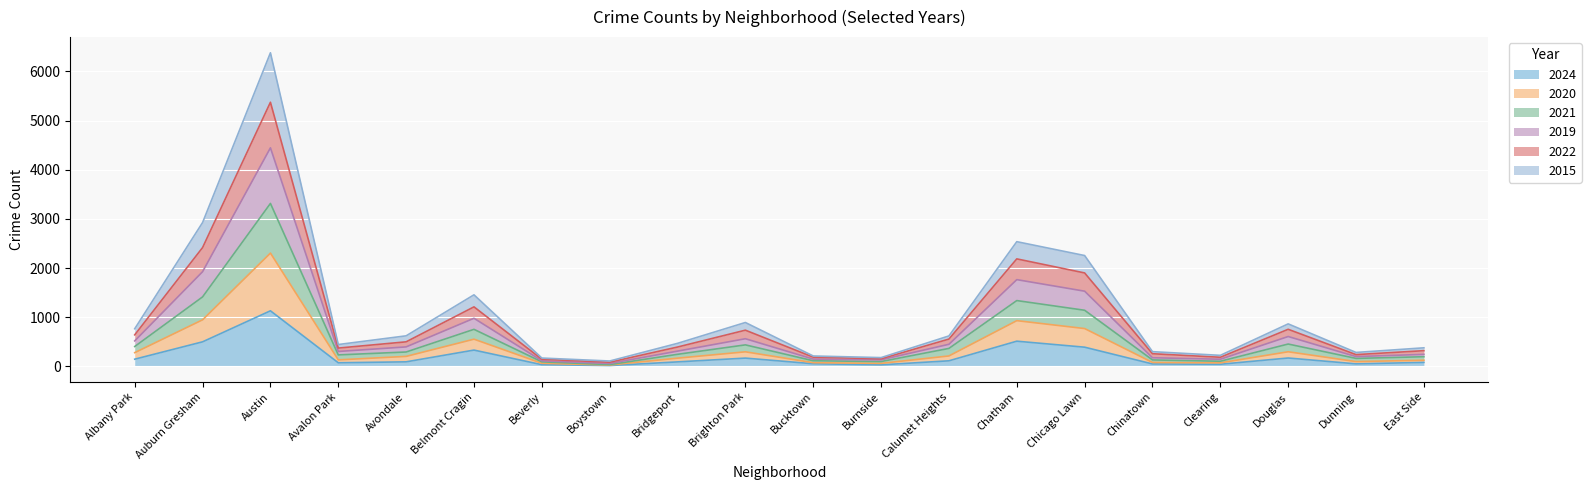

How many categories are shown in the chart?

20